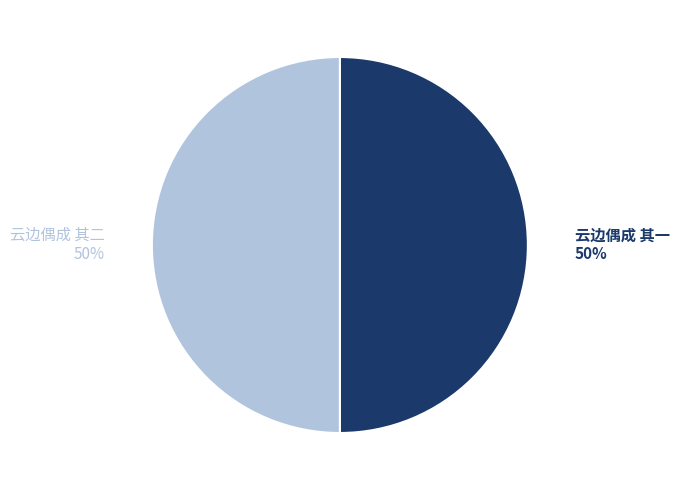

What is the ratio of the value at 云边偶成 其一 to the value at 云边偶成 其二?

1.0